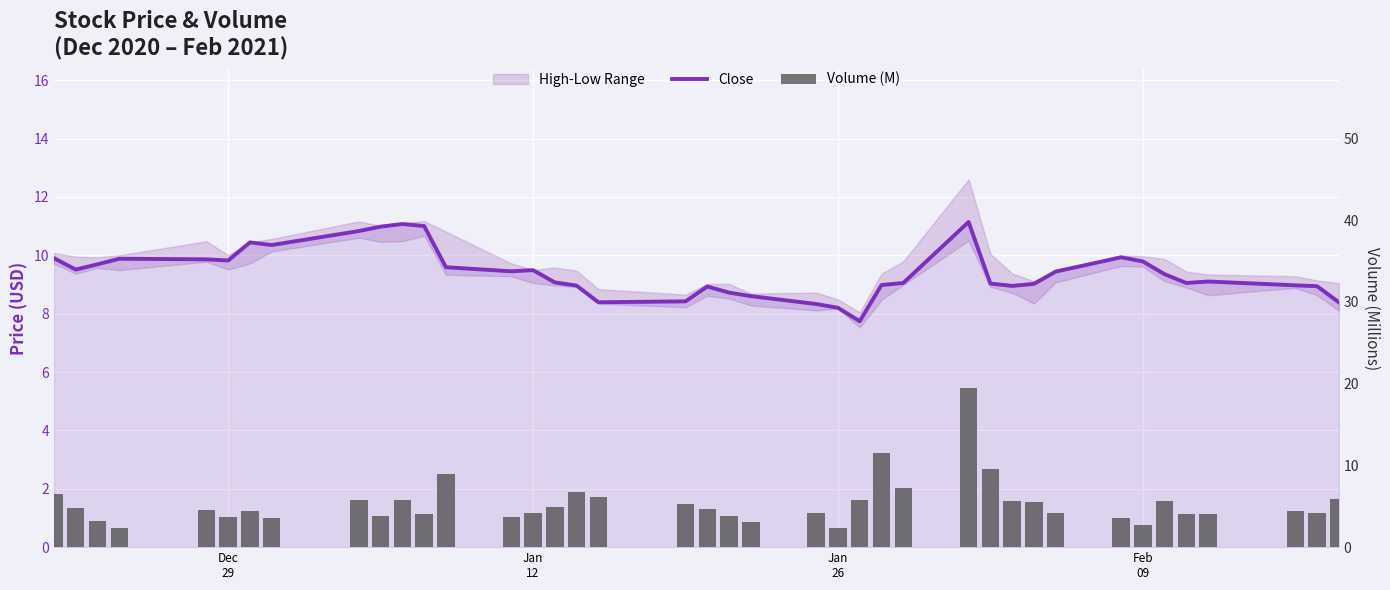

How many values in the Close series exceed 9?

26